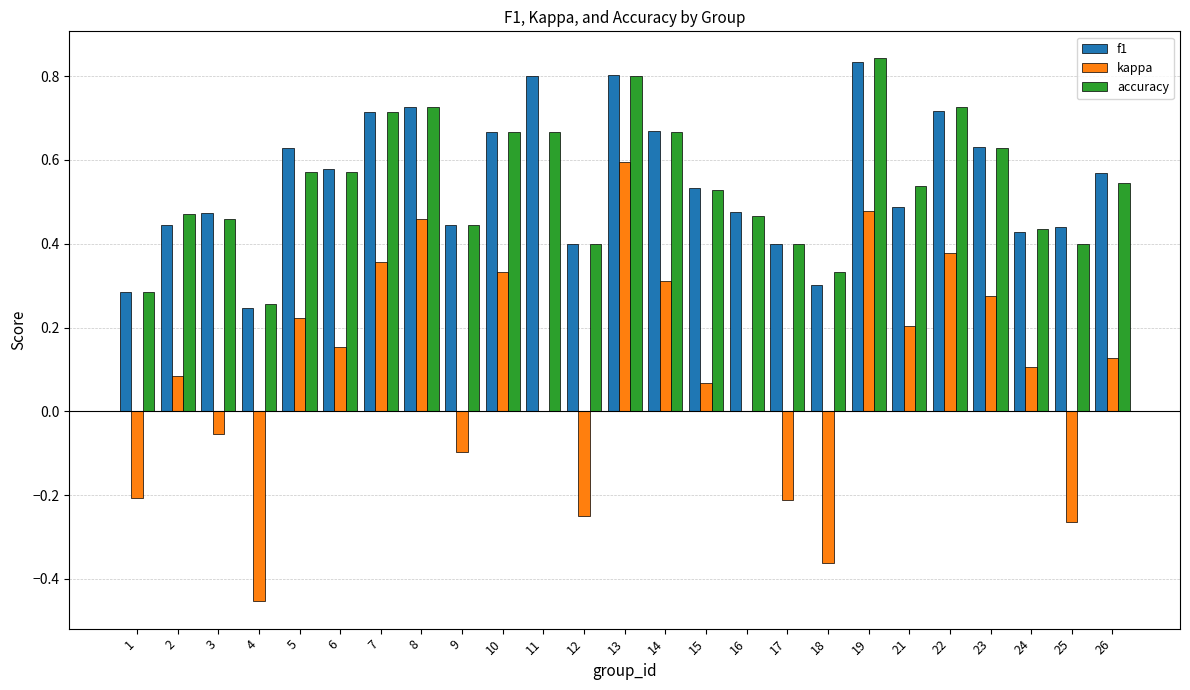

What is the sum of all kappa values?

2.2